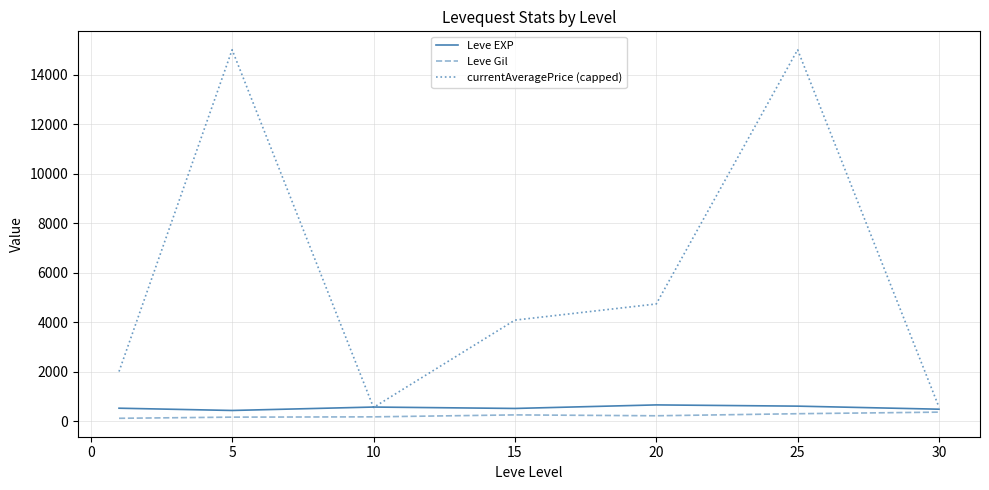

Which series has the largest range (max minus min)?

currentAveragePrice (capped)